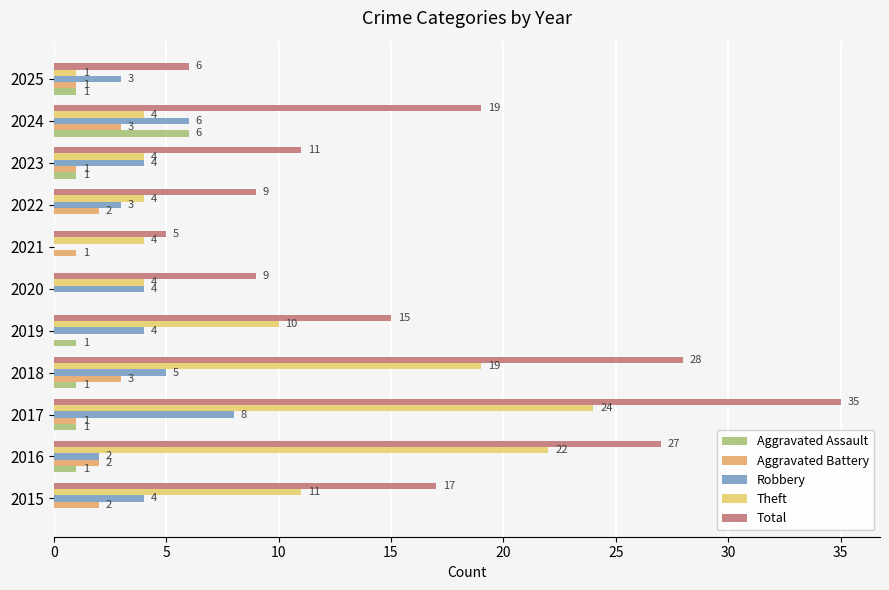

Count the number of categories in the chart.

11